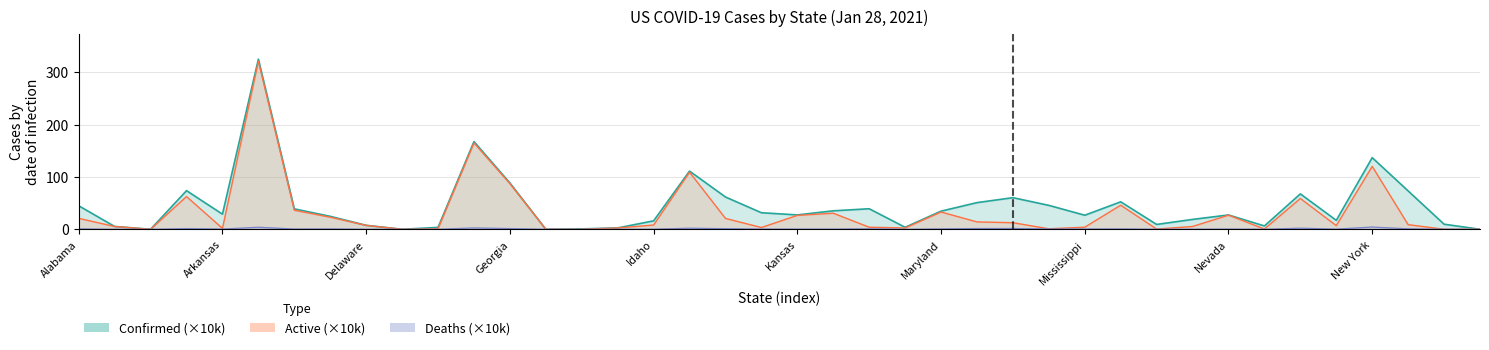

What value does the Active series have at Massachusetts?

14.1